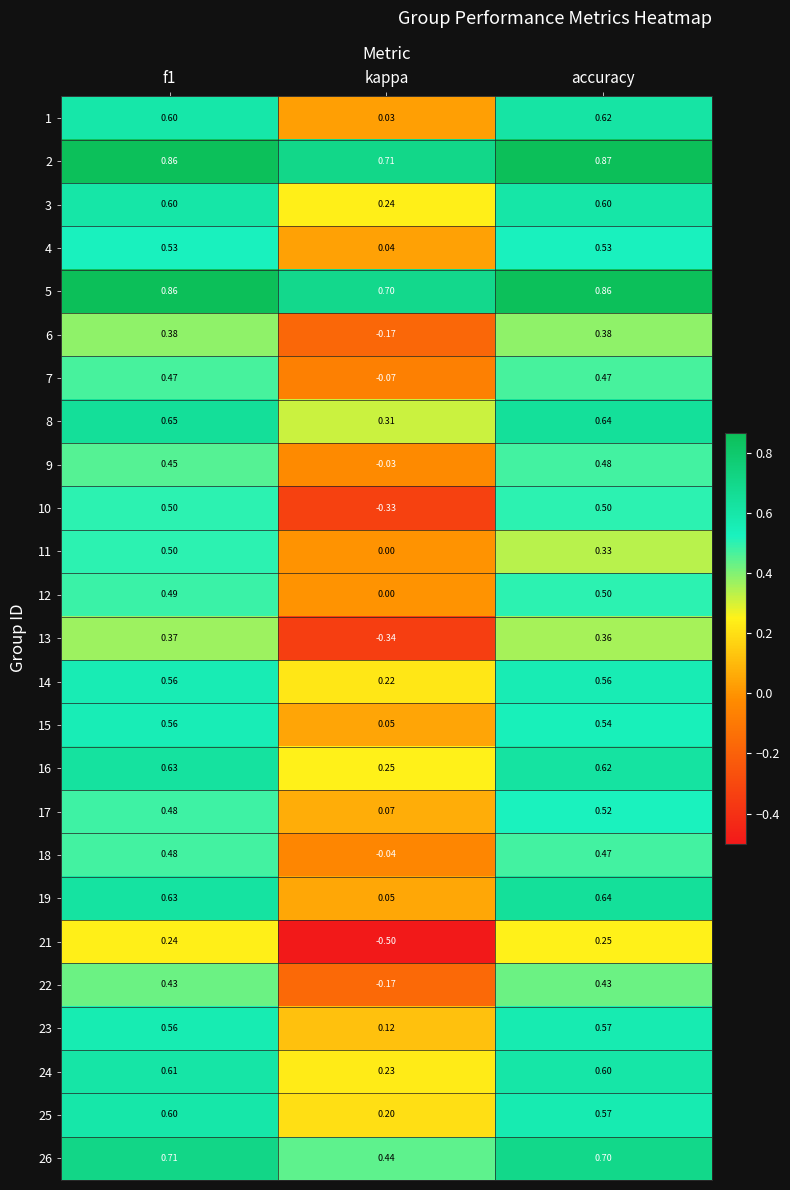

Which label corresponds to the smallest value in the chart?

kappa